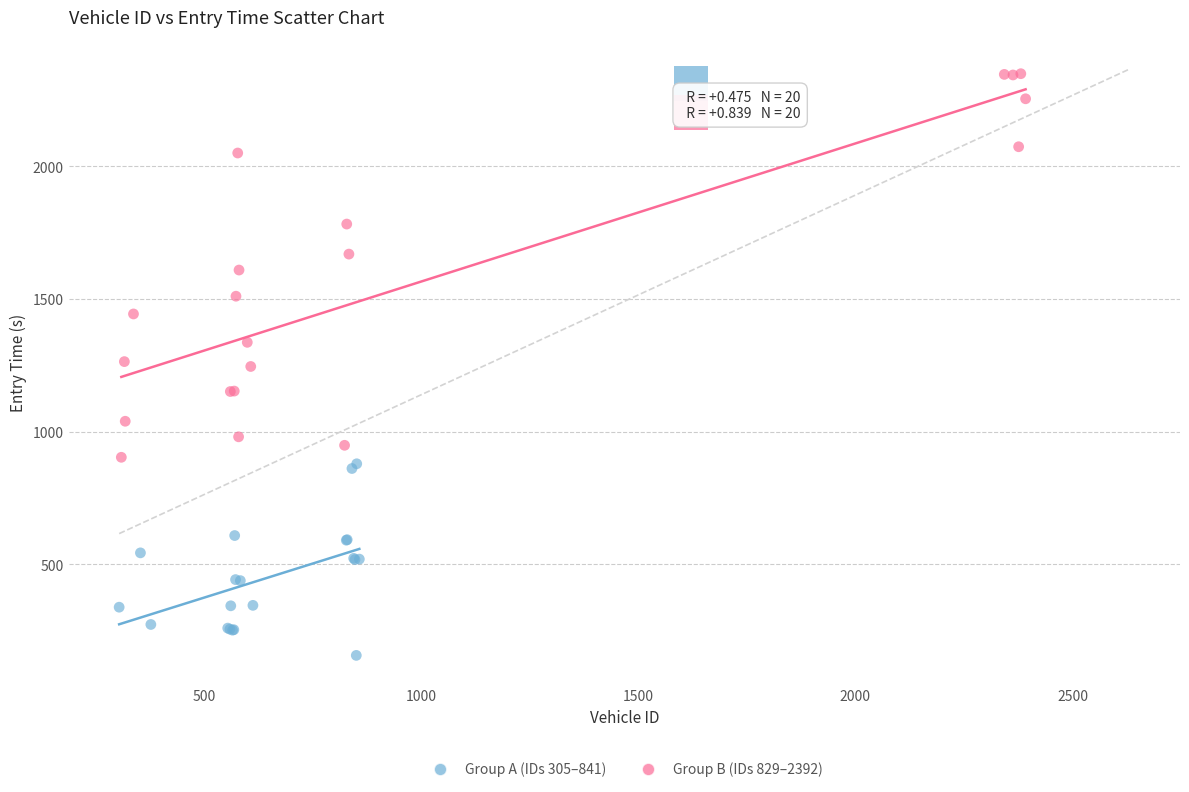

Which series contains the highest Y value?

Group B (IDs 829–2392)